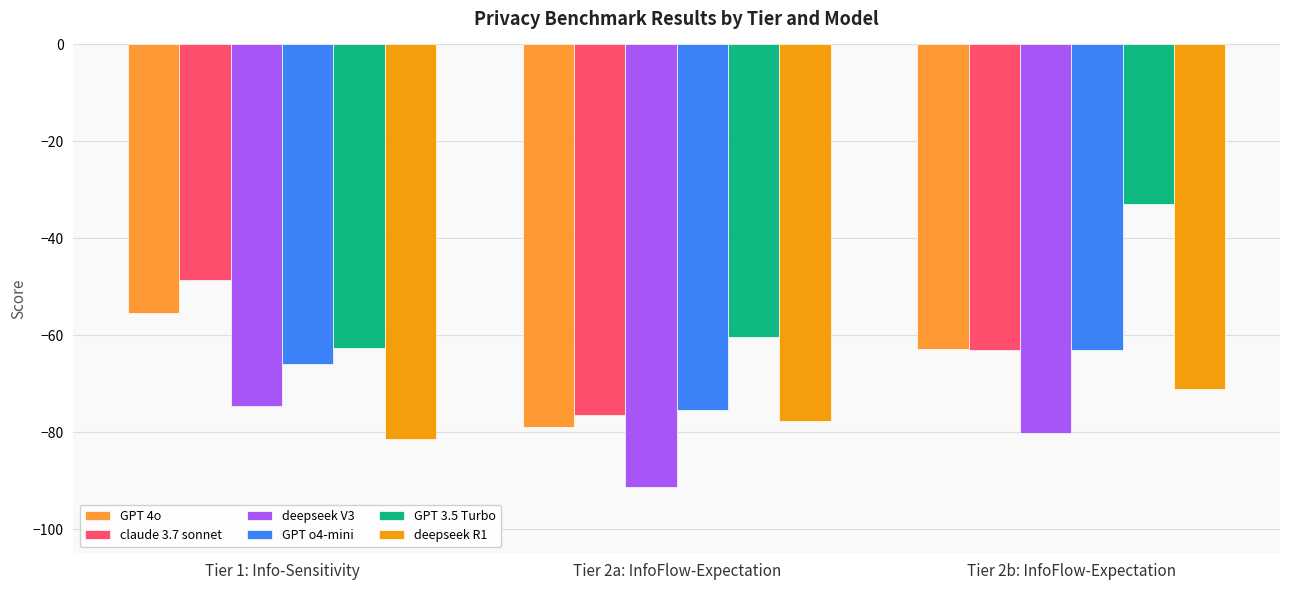

What position from the right is Tier 1: Info-Sensitivity?

3